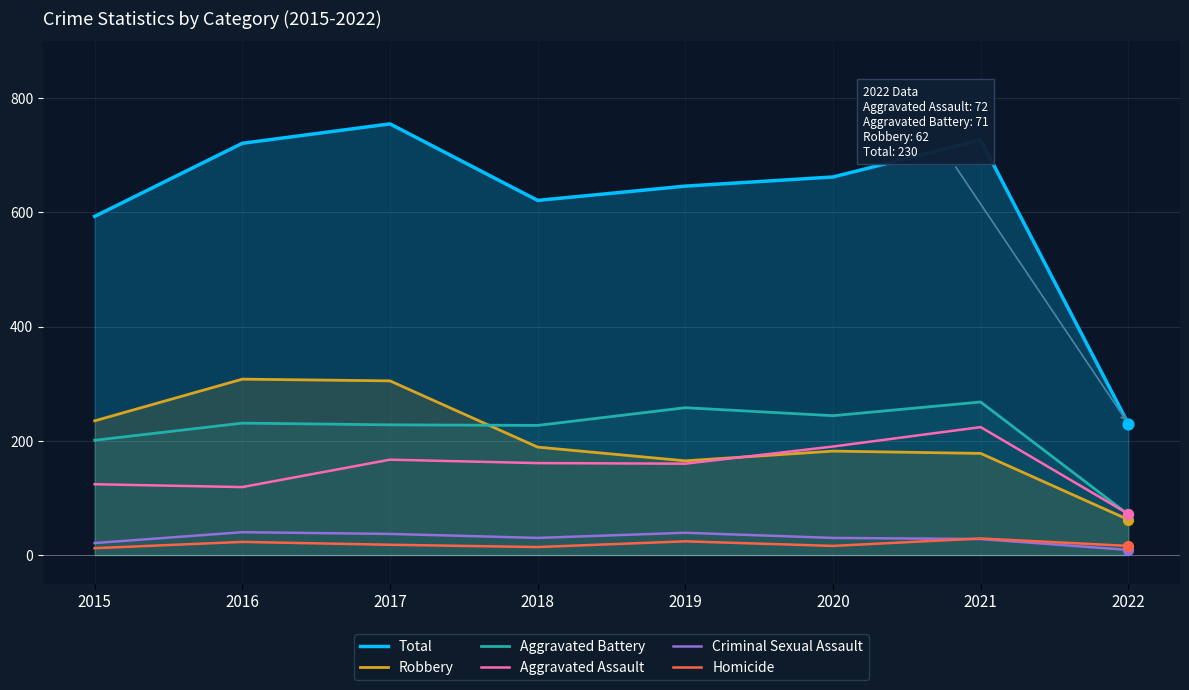

Is the value of Criminal Sexual Assault at 2018 greater than the value of Aggravated Assault at 2016?

No